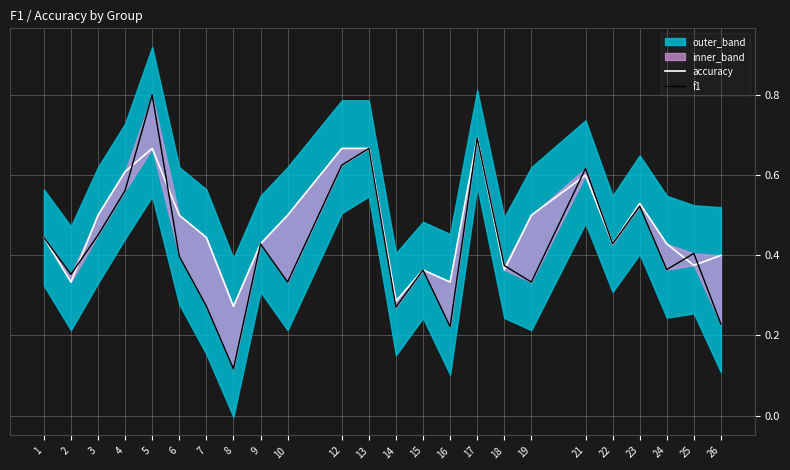

Between 19 and 17, which is larger?

17